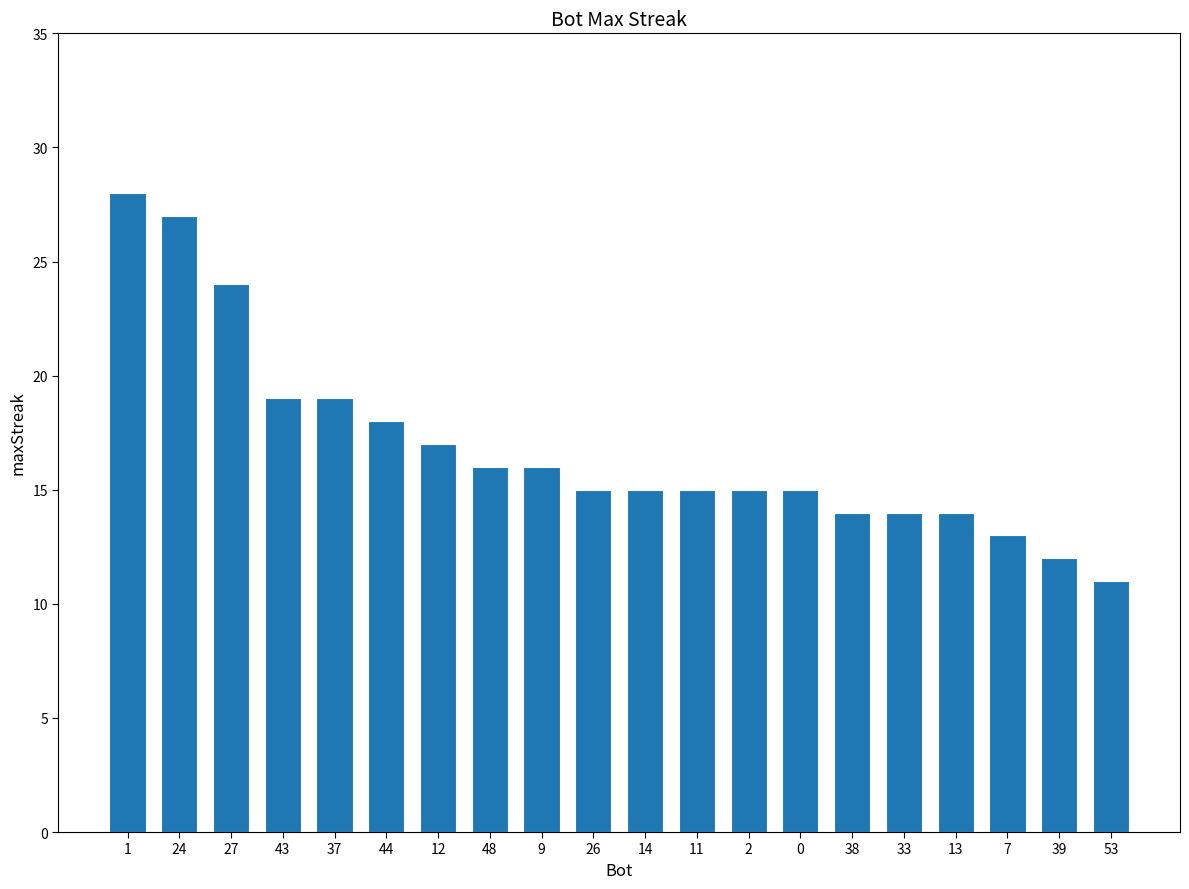

What is the difference between the maximum and second lowest values?

16